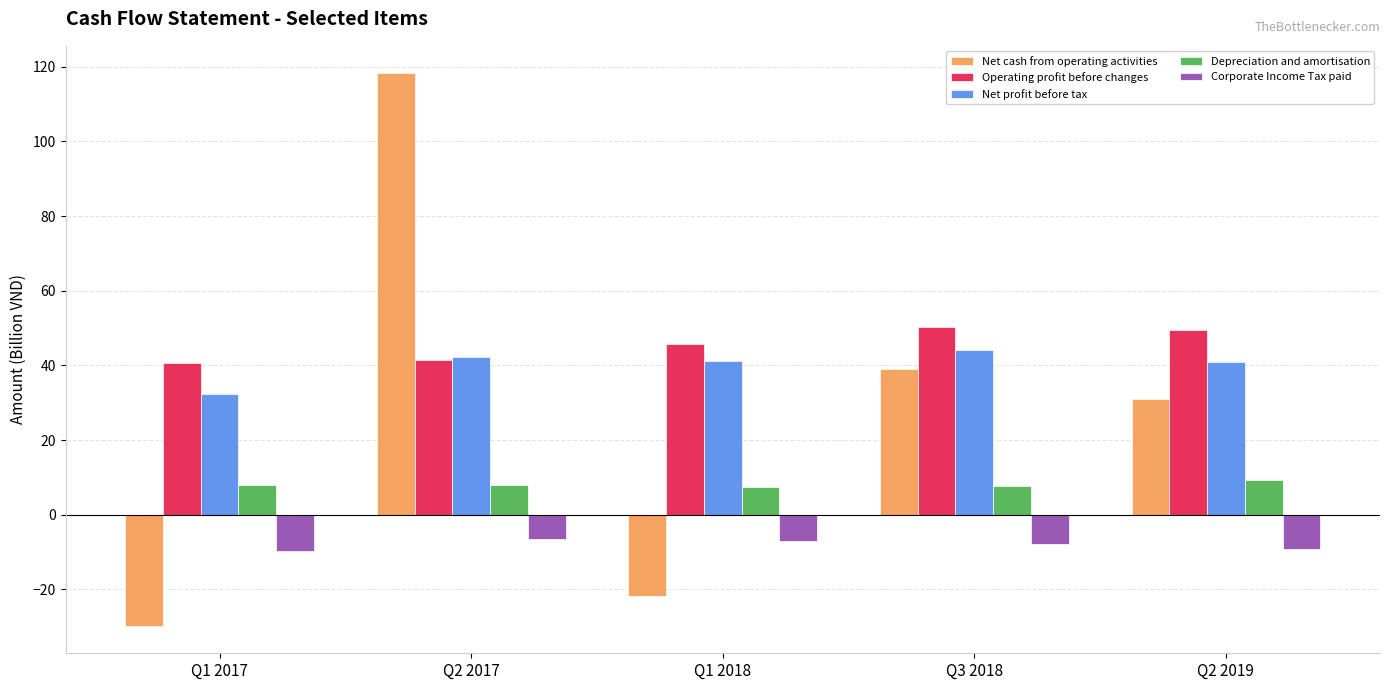

What is the sum of the Depreciation and amortisation values at Q1 2017 and Q2 2019?

17.4